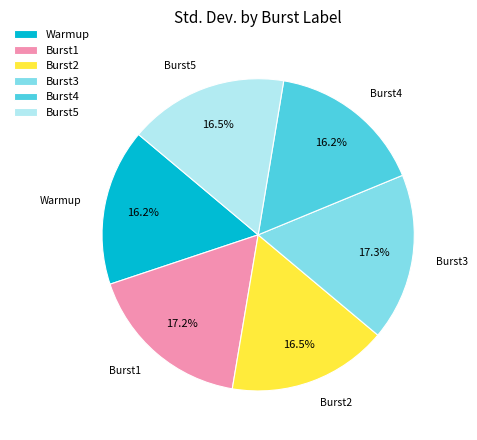

Does Burst5 account for over 50% of the chart?

No